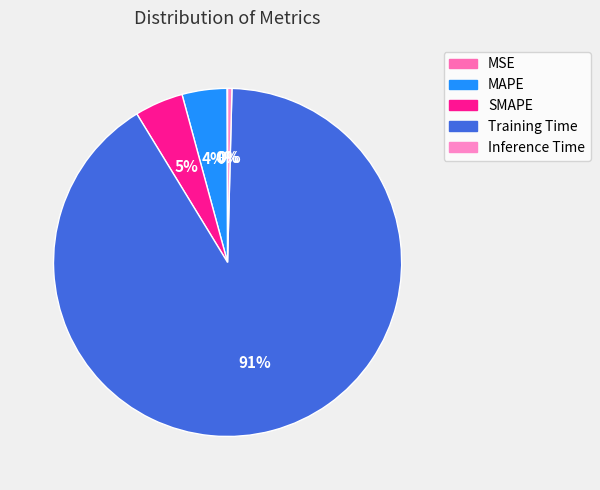

Is it true that Training Time is 83% of the pie?

False